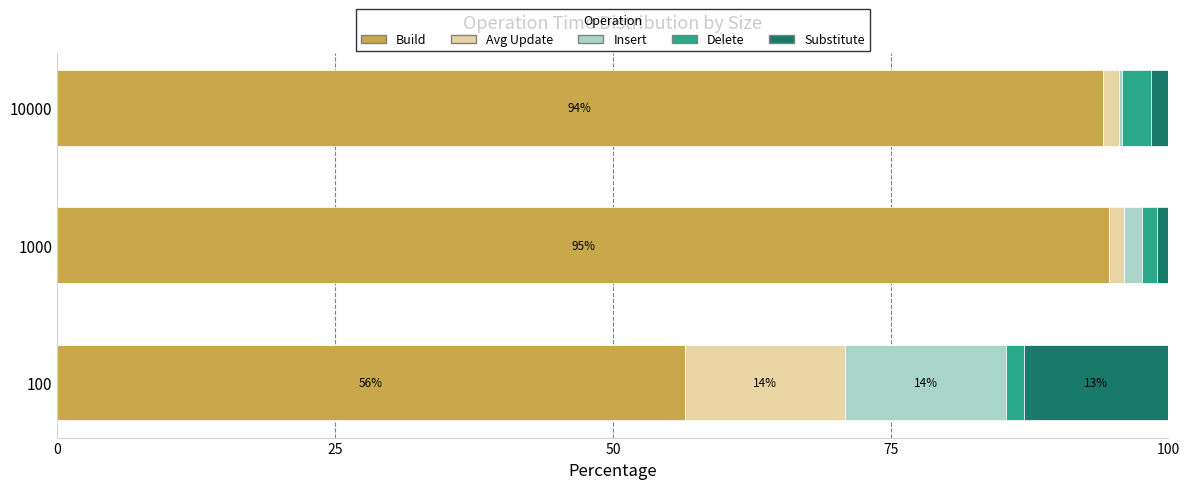

What are all the series names shown in the legend?

Build, Avg Update, Insert, Delete, Substitute